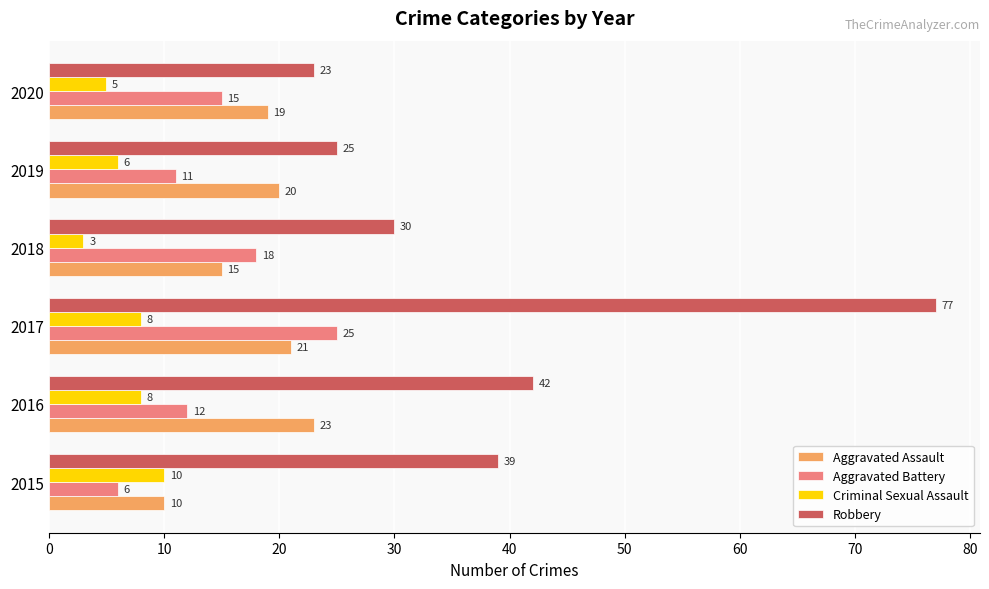

What is the total value across all series at 2020?

62